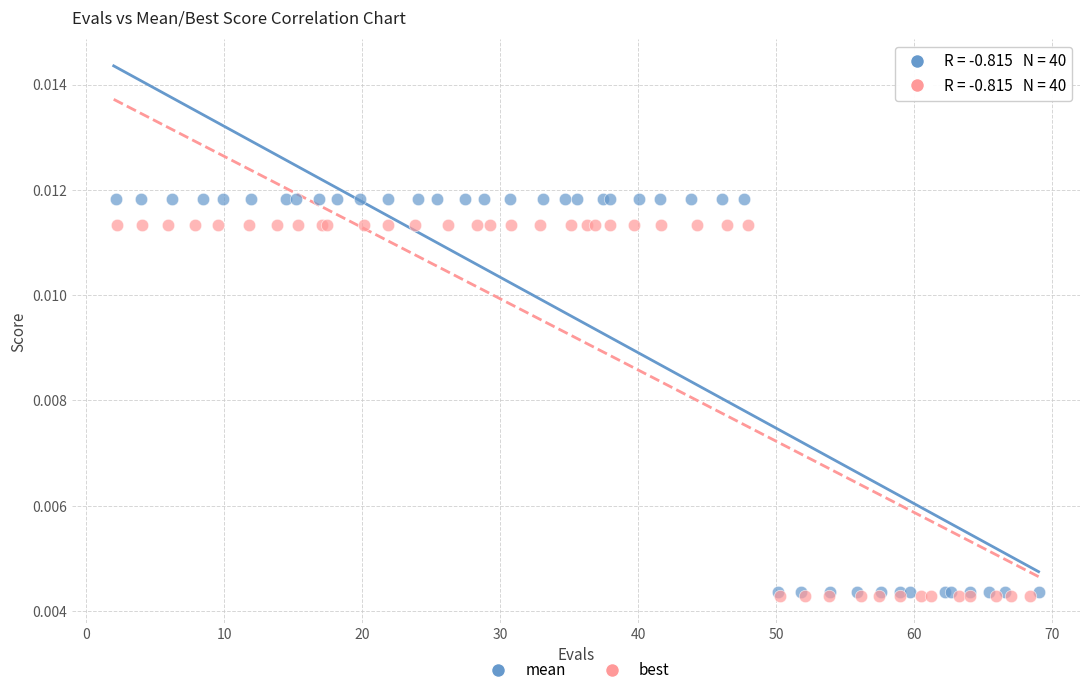

Which series has the widest spread of Y values?

mean